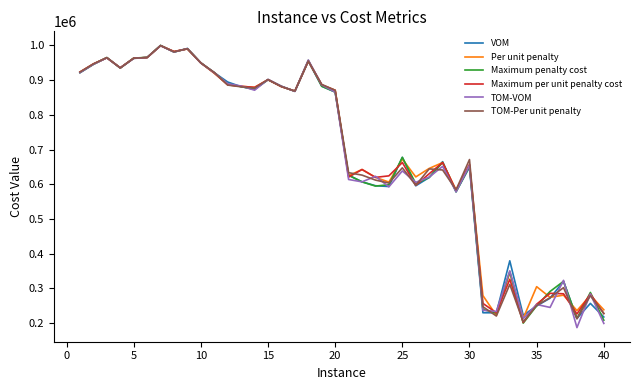

What is the minimum value shown in the chart?

186703